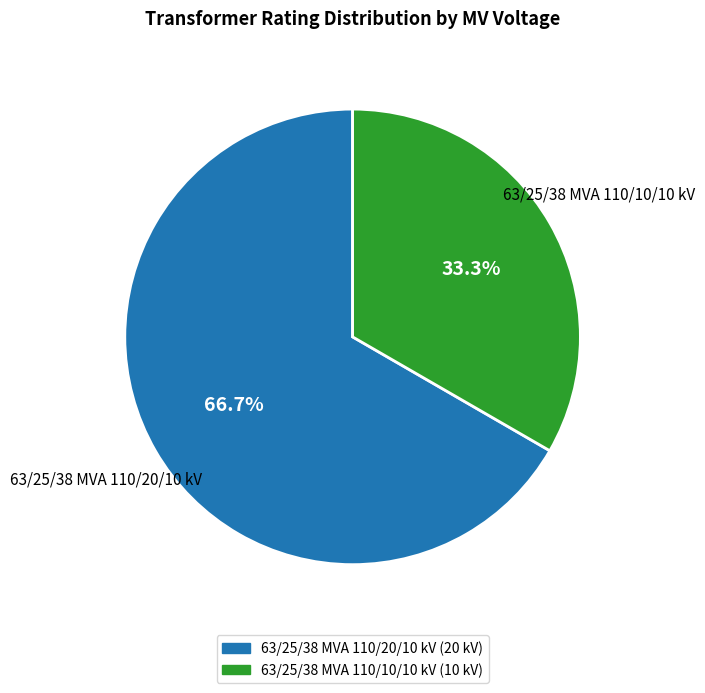

Which slice represents more than half of the pie?

63/25/38 MVA 110/20/10 kV